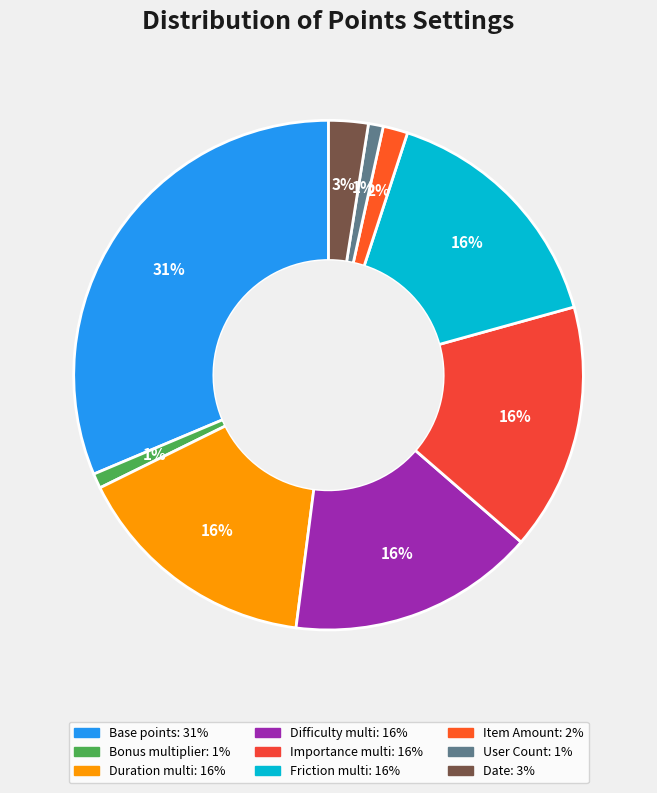

What is the largest slice in the pie chart?

Base points